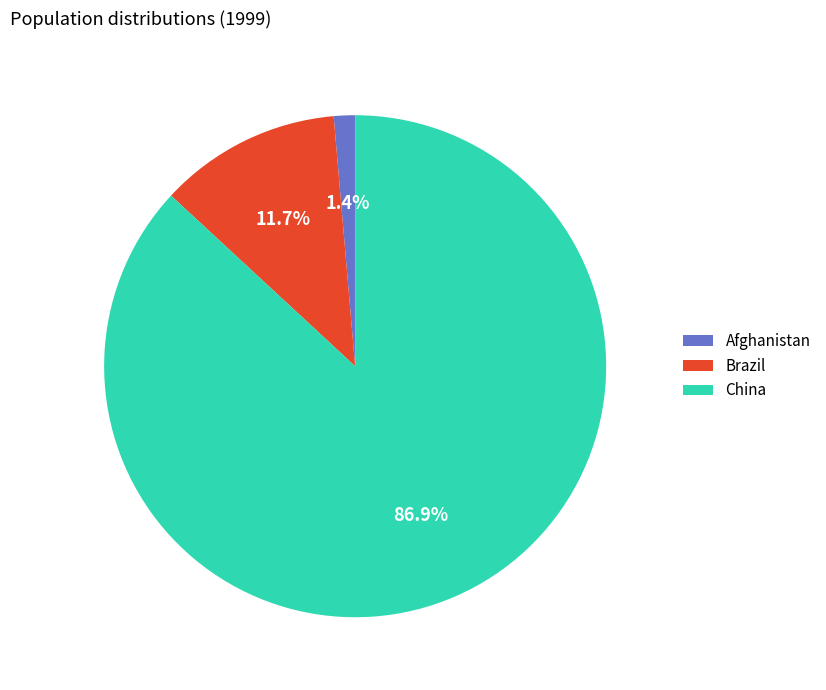

Is Brazil the majority of the pie?

No